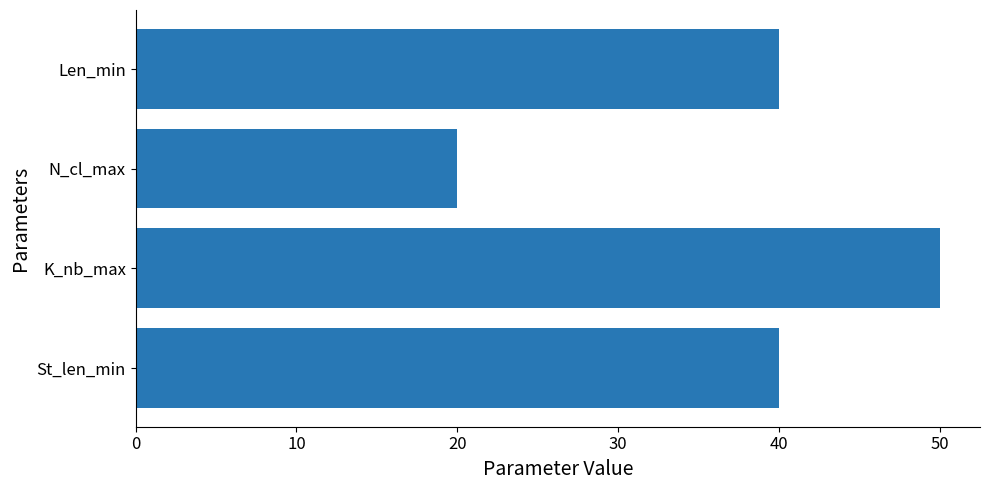

Which category has the lowest value across all series?

N_cl_max